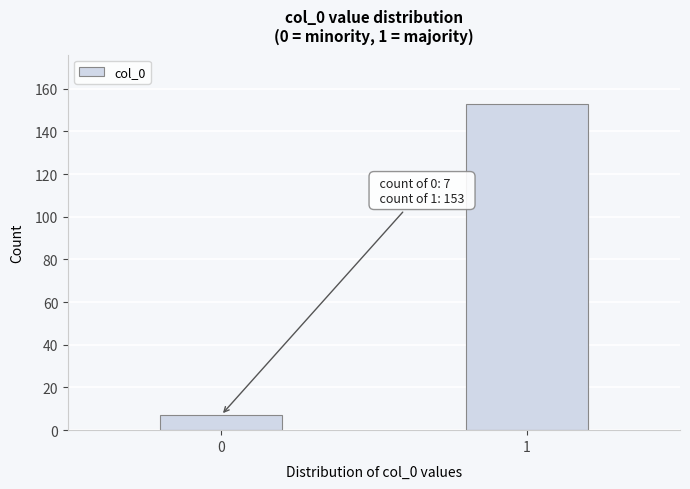

Reading left to right, extract all data points from this chart.

7	153